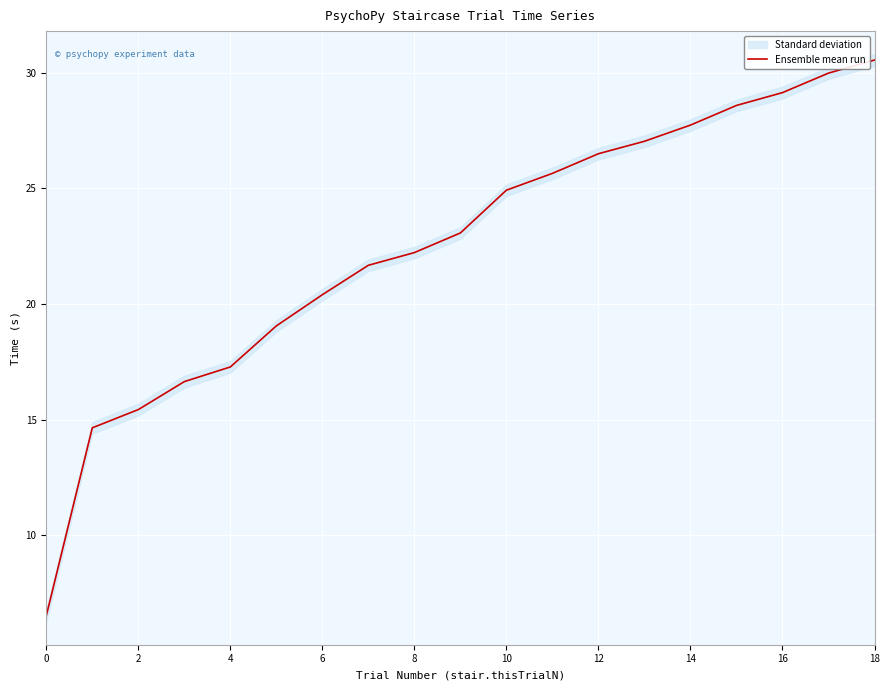

The Ensemble mean run series shows 9.5 at 8. True or false?

False